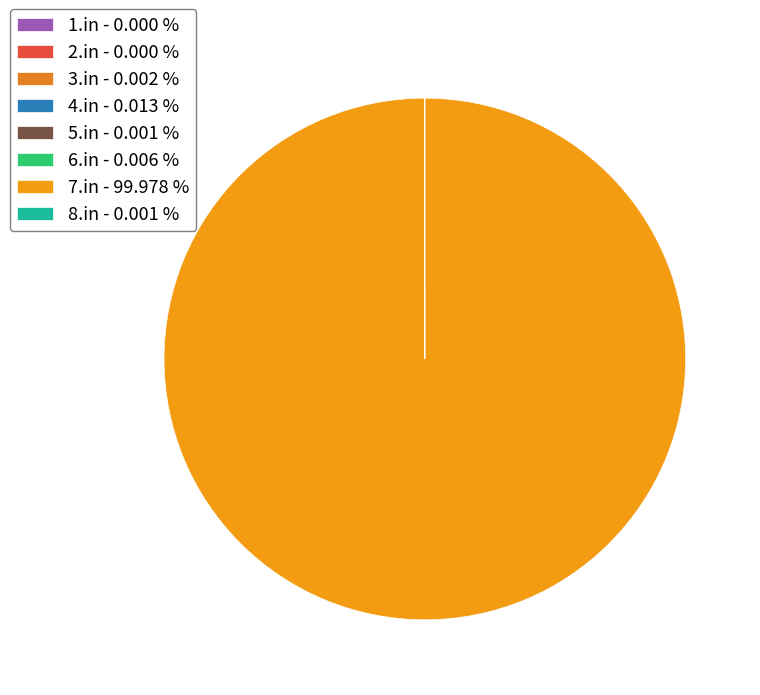

Is the sum of 5.in and 1.in greater than half?

No